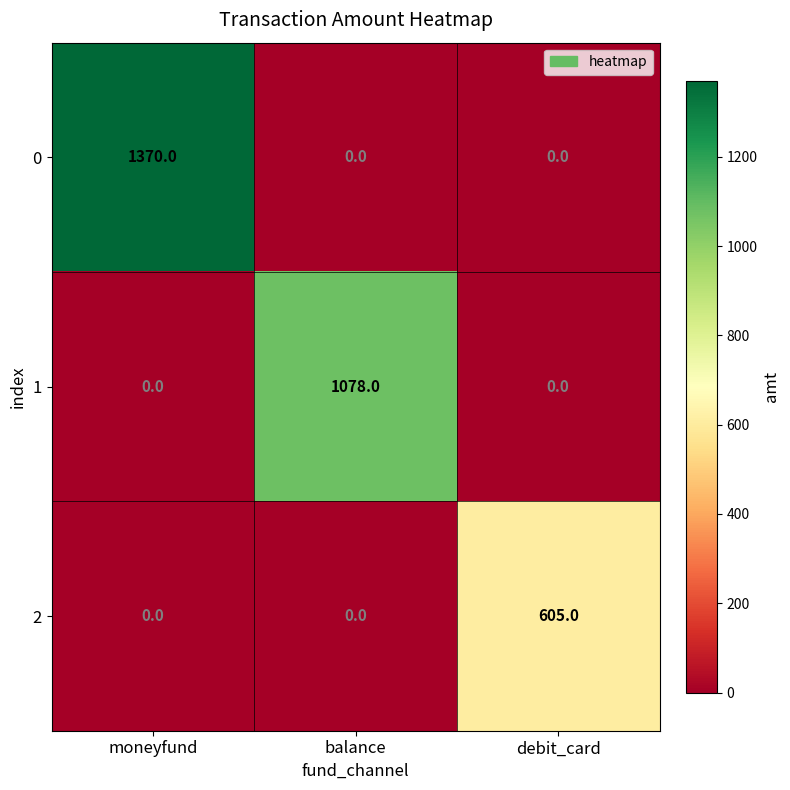

At which category is the sum across all series the highest?

moneyfund